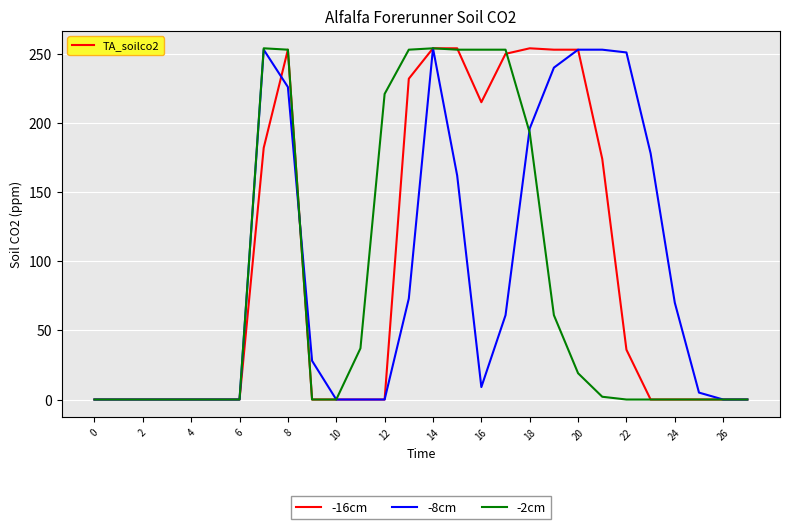

What is the maximum value shown in the chart?

254